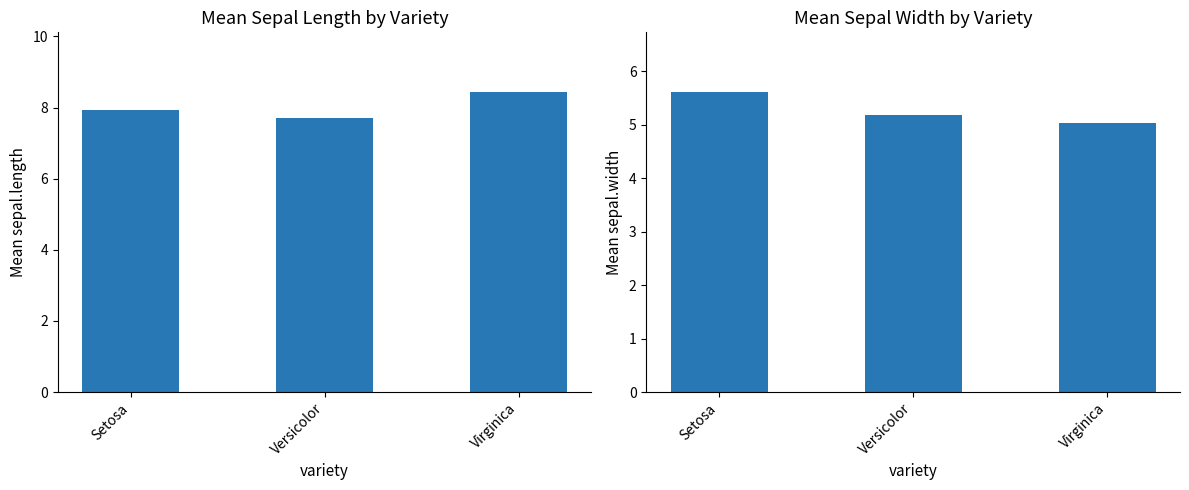

Between Versicolor and Setosa, which is larger?

Setosa